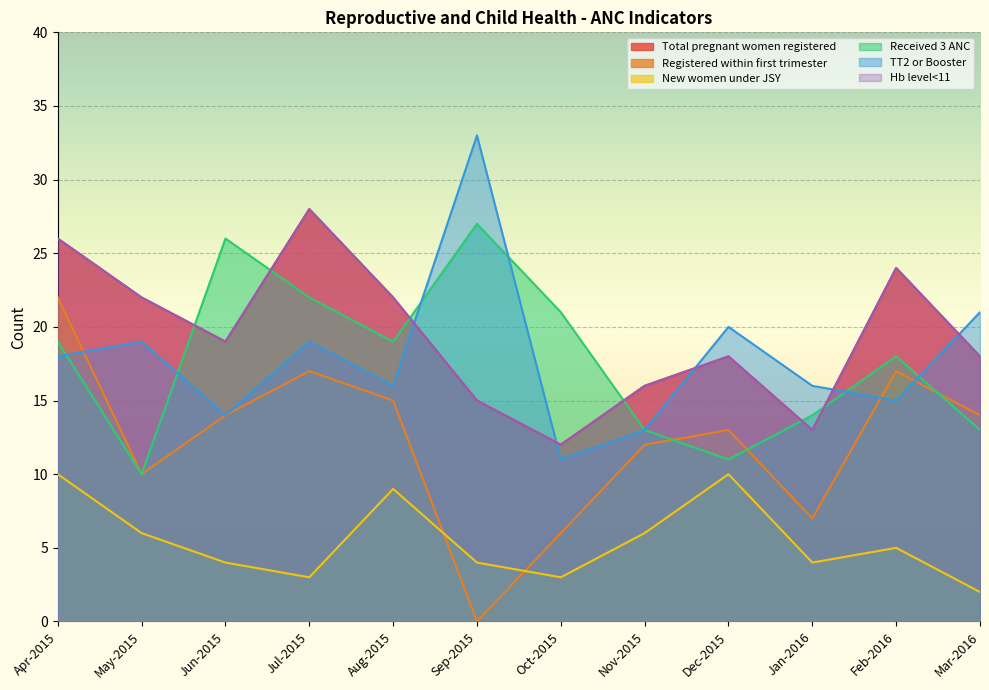

Where is Hb level<11 nearest to the value 20?

Jun-2015